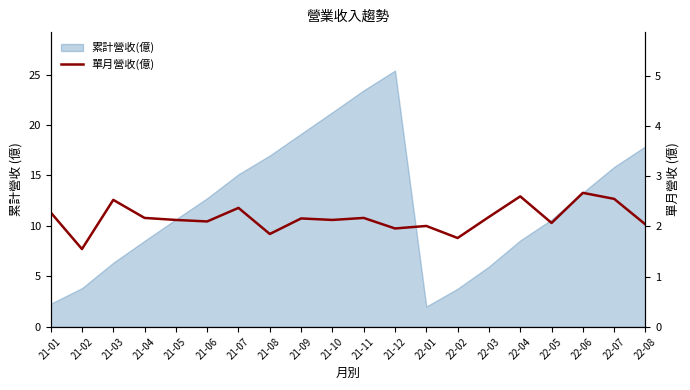

What position from the left is 21-07?

7